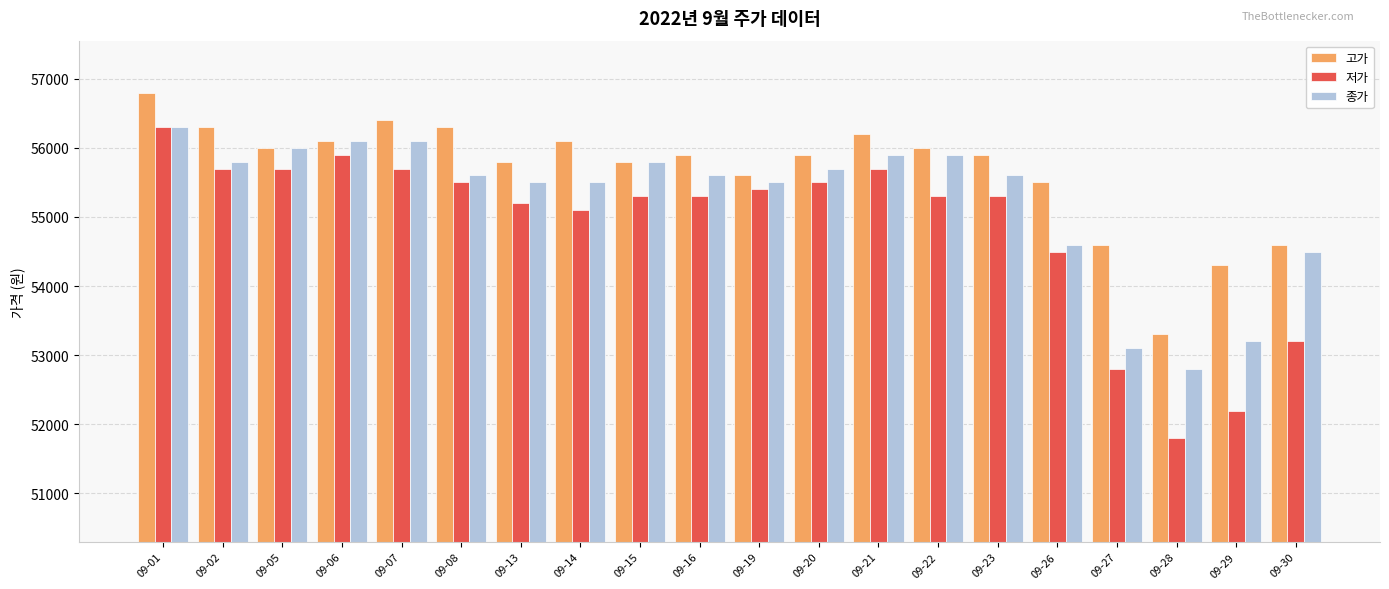

What is the difference between the highest and lowest values at 09-13?

600